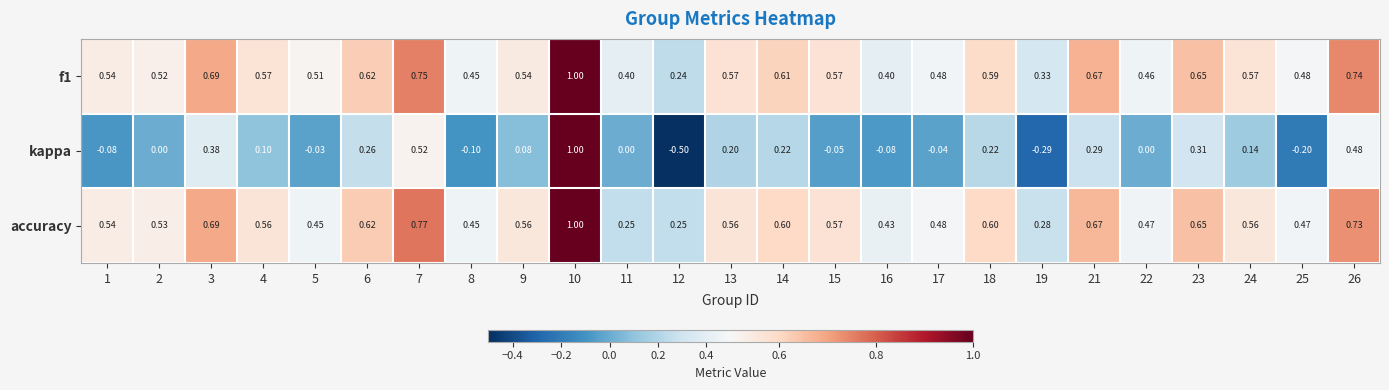

Which series has the largest range (max minus min)?

kappa